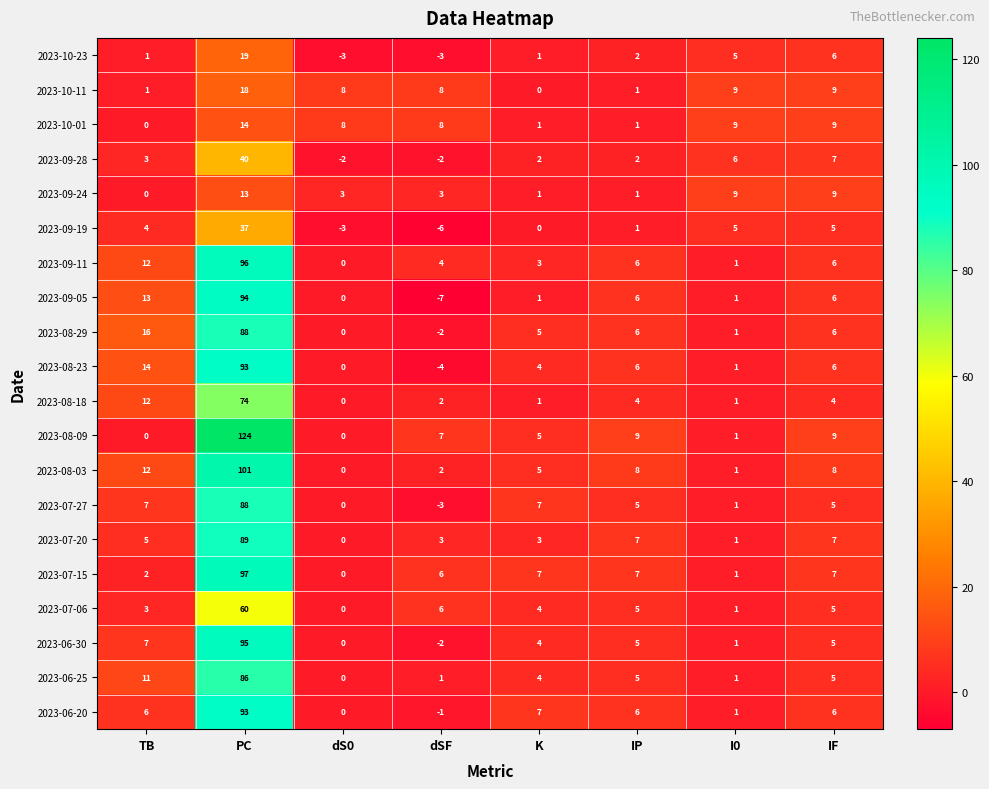

Count the number of data series in this chart.

20